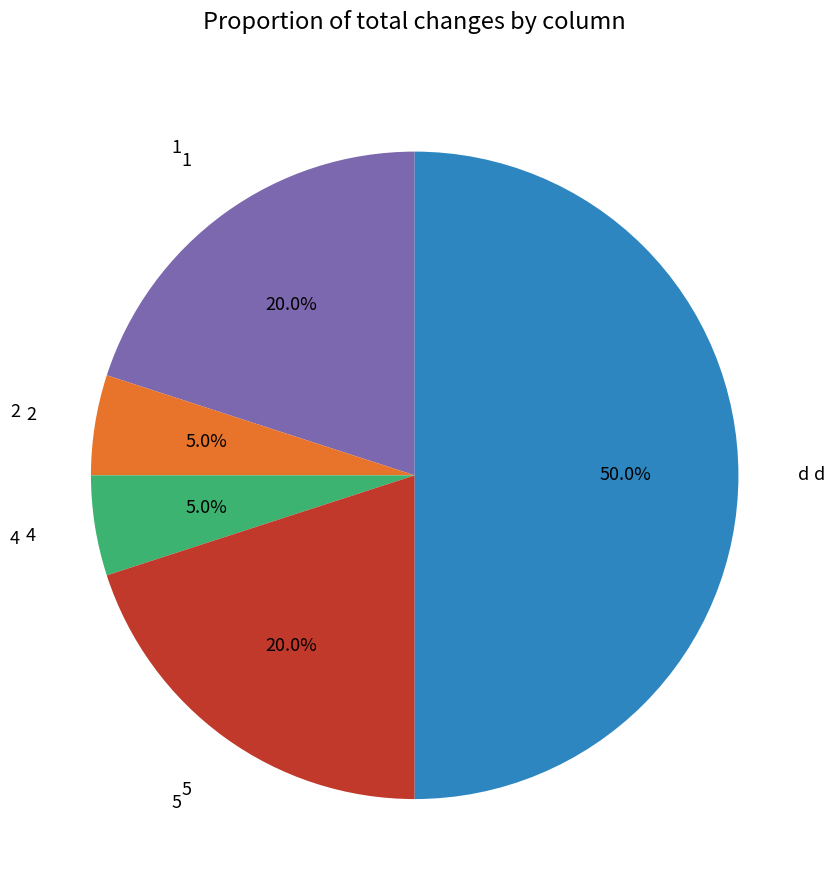

How many segments does this pie chart have?

5